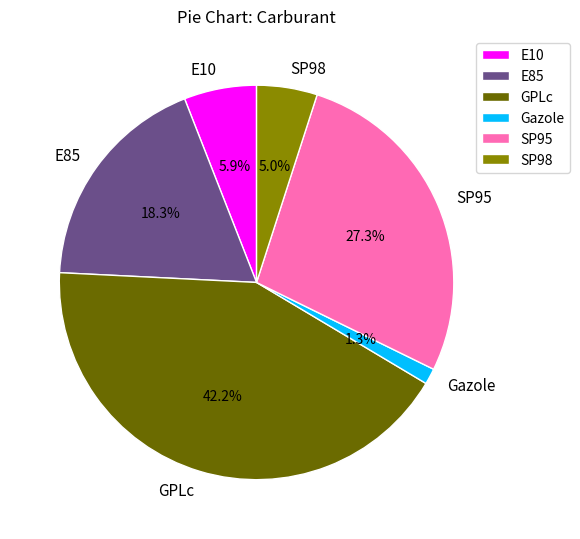

Rank the categories by value from lowest to highest.

Gazole, SP98, E10, E85, SP95, GPLc